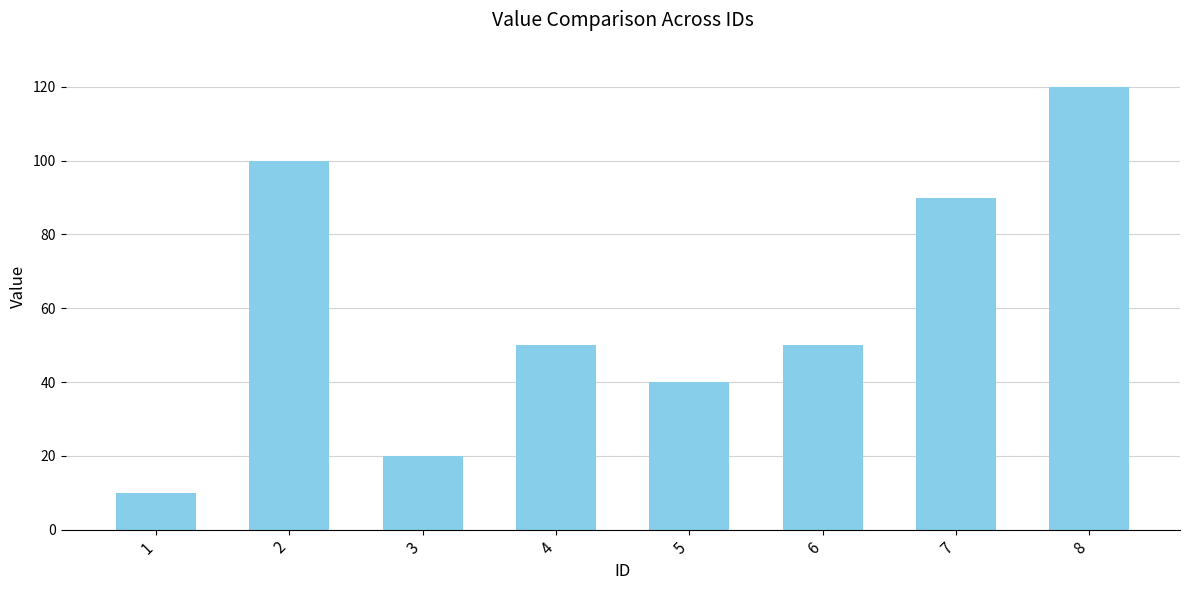

What is the sum of the values at 4 and 8?

170